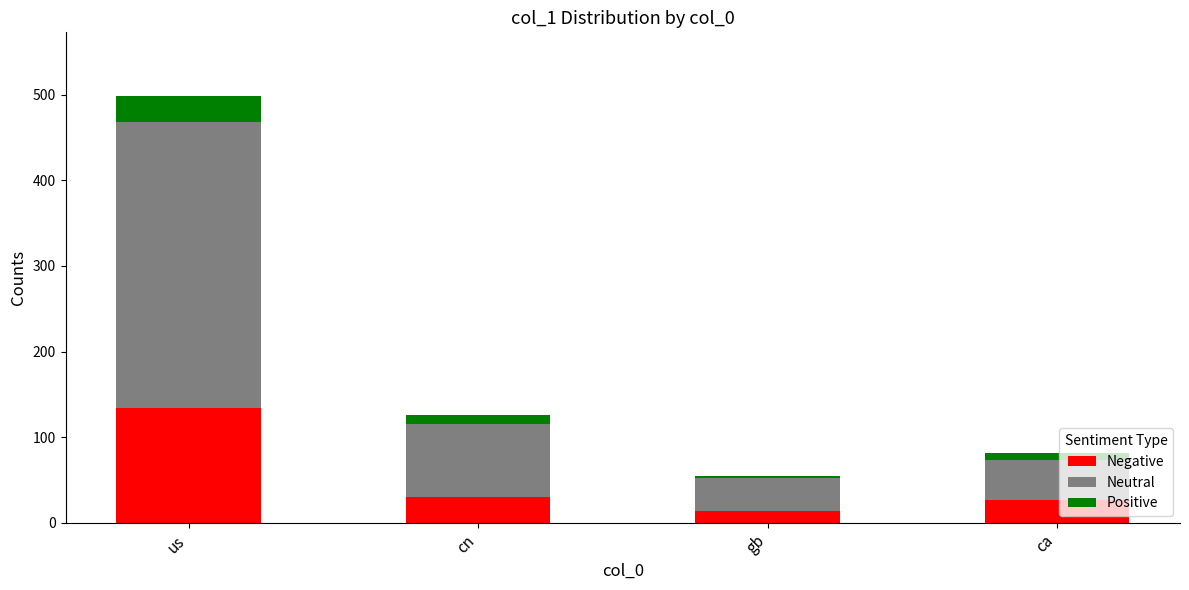

What is the sum of all Negative values?

205